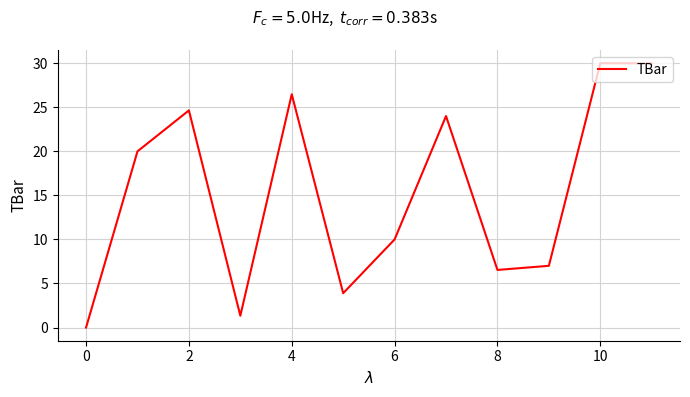

What is the greatest value displayed?

30.0